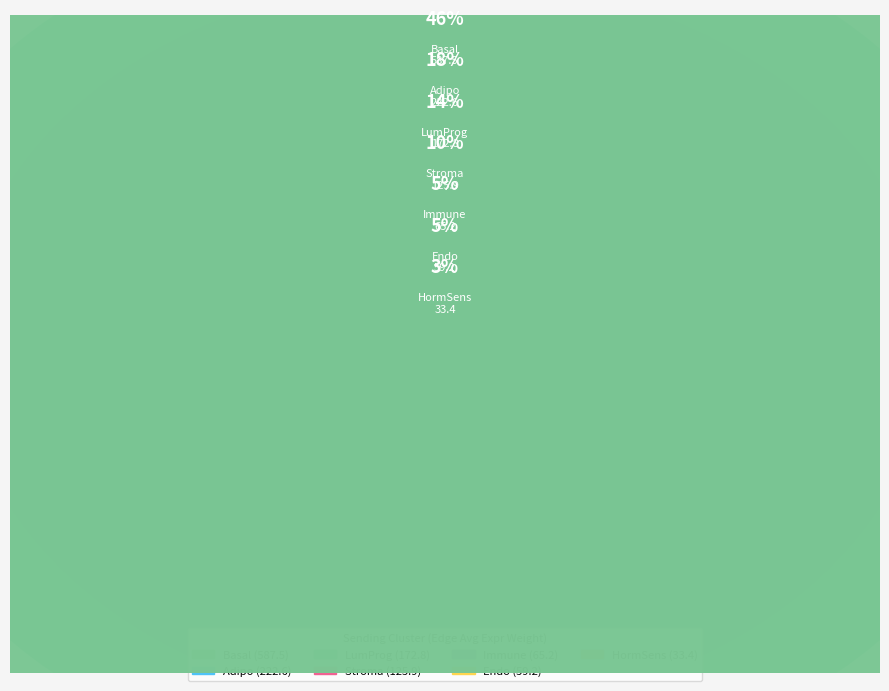

Is there a majority slice in this chart?

No